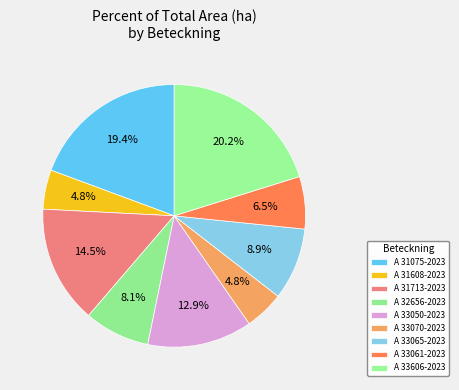

What is the largest slice in the pie chart?

A 33606-2023